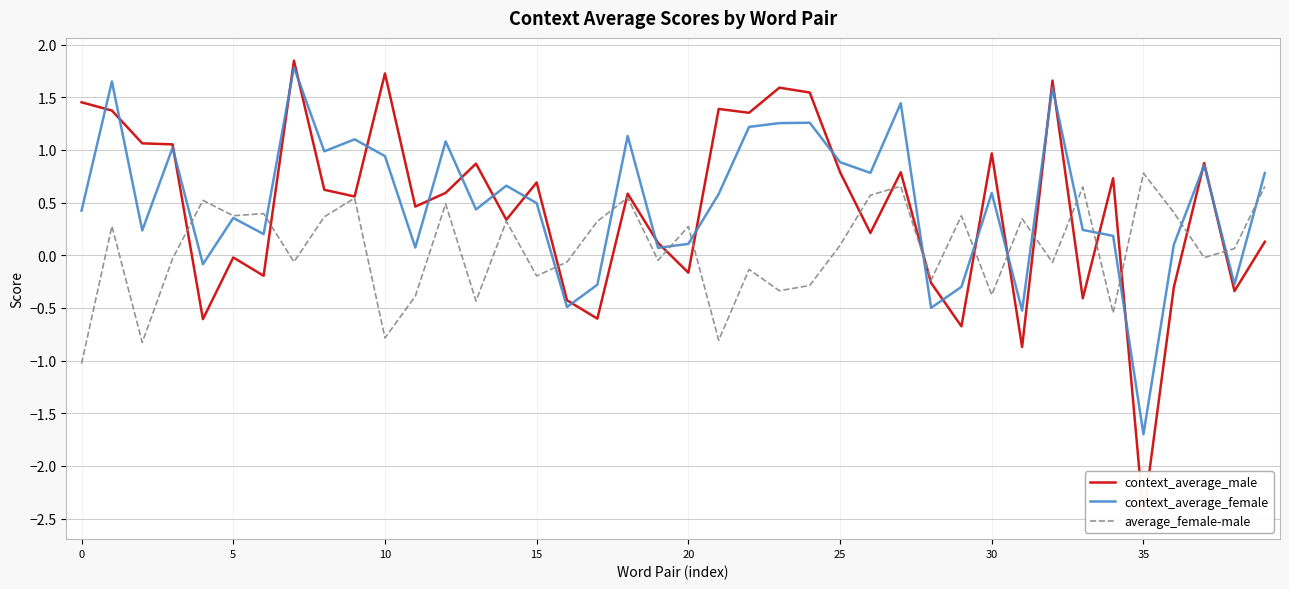

Which series has the largest total across all categories?

context_average_female